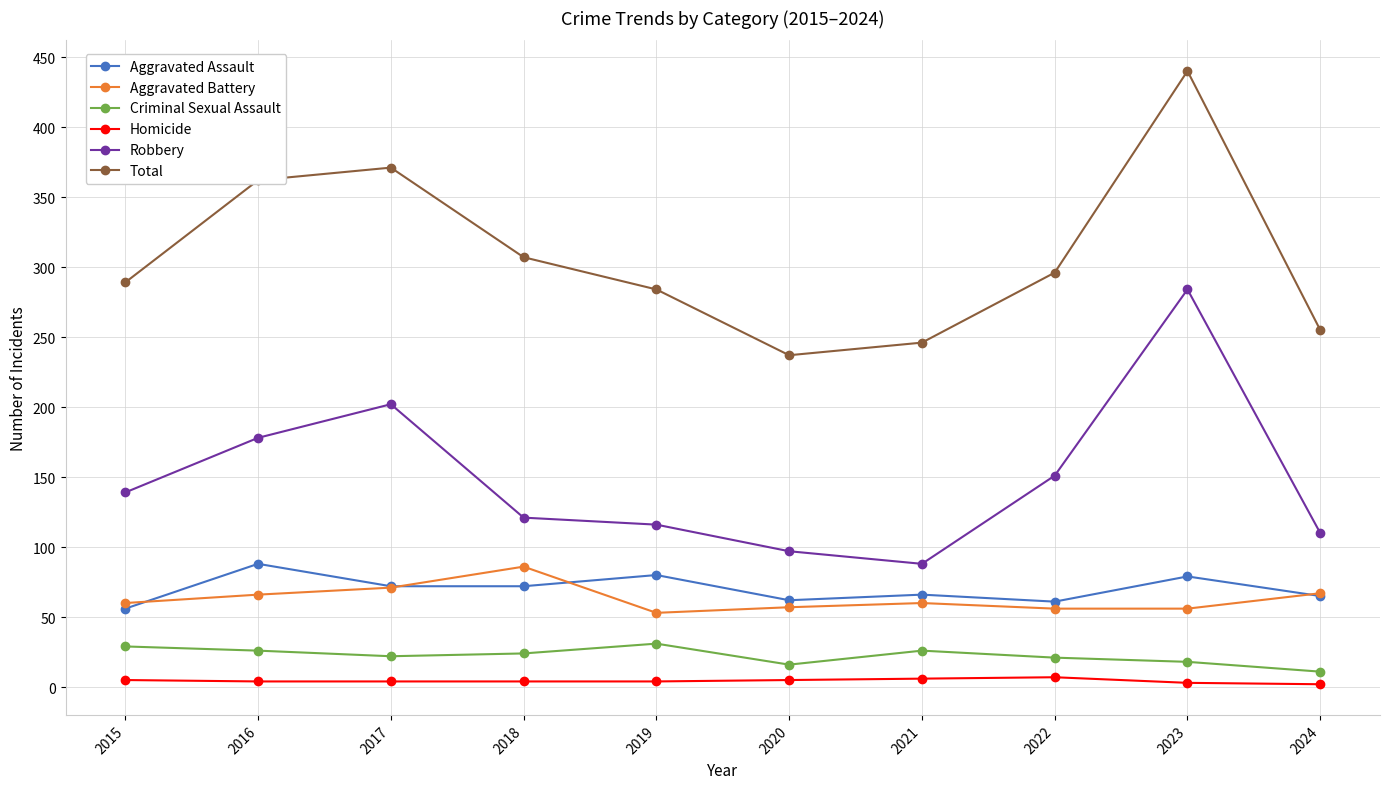

True or false: Homicide and Aggravated Assault intersect in this chart.

False